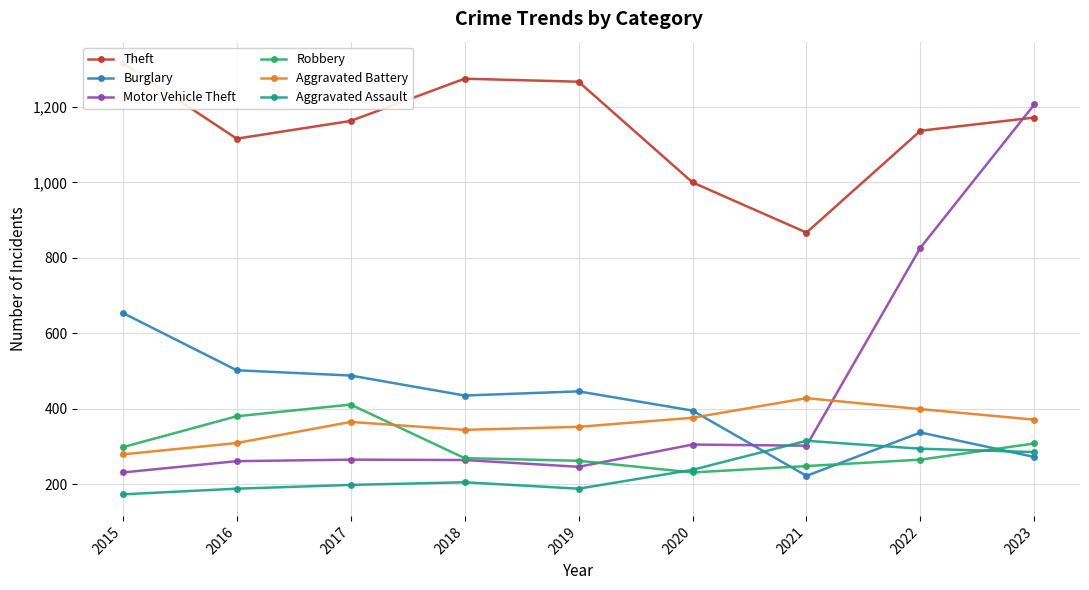

True or false: Motor Vehicle Theft and Theft intersect in this chart.

True